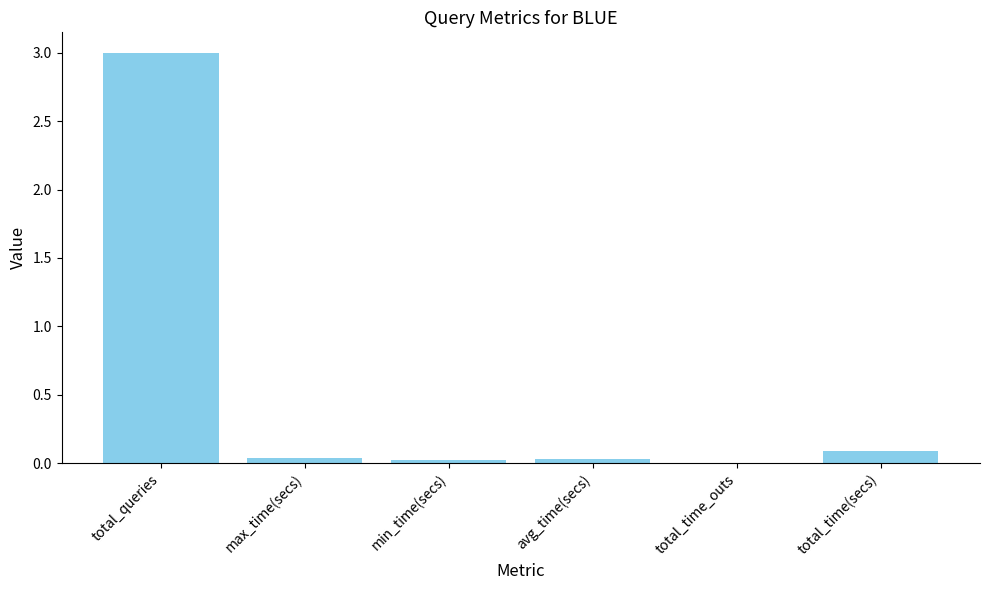

What is the sum of all values?

3.2